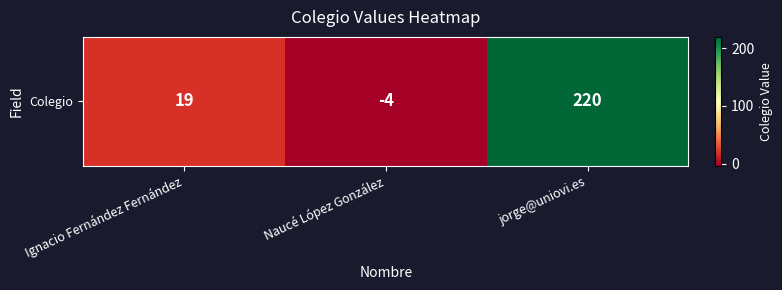

At which label is the value closest to 108?

Ignacio Fernández Fernández